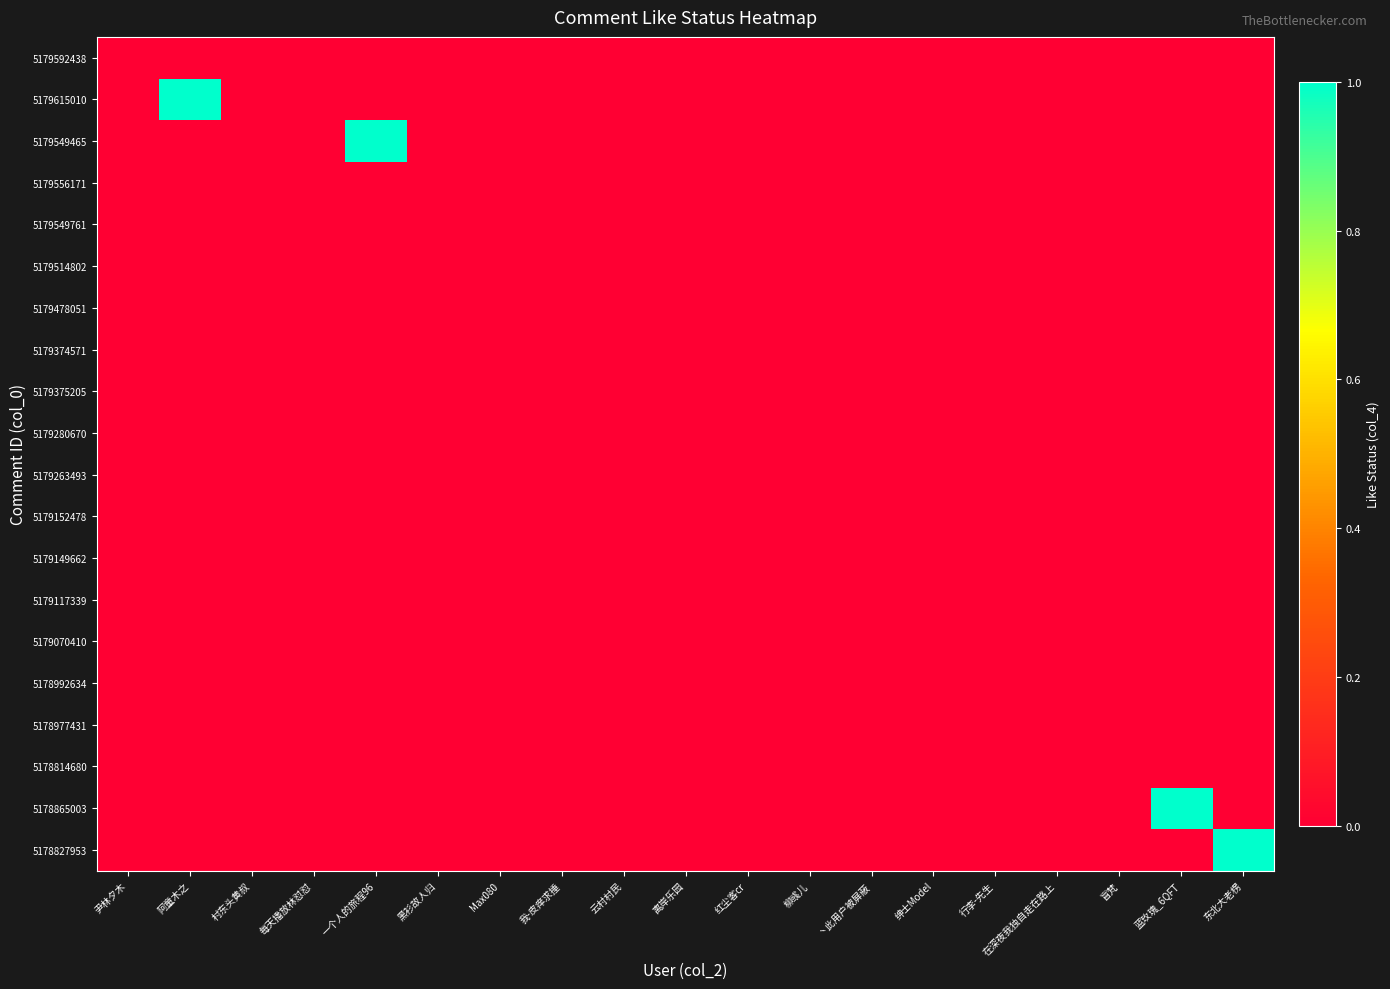

Rank the series by their maximum value, from lowest to highest.

5179592438, 5179556171, 5179549761, 5179514802, 5179478051, 5179374571, 5179375205, 5179280670, 5179263493, 5179152478, 5179149662, 5179117339, 5179070410, 5178992634, 5178977431, 5178814680, 5179615010, 5179549465, 5178865003, 5178827953